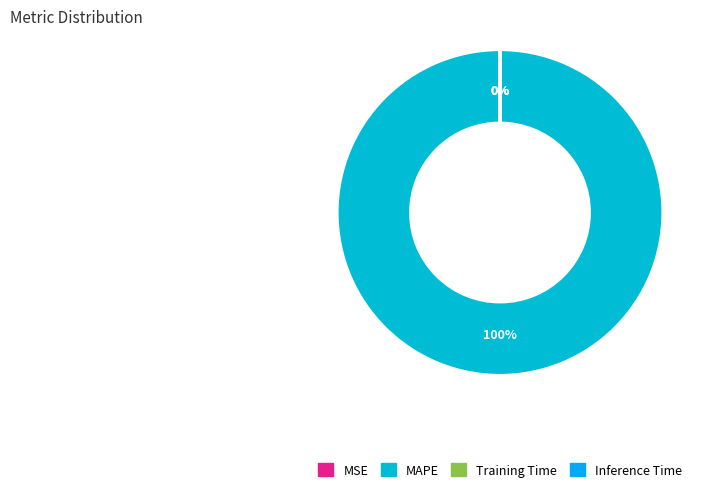

Between MAPE and Training Time, which is larger?

MAPE